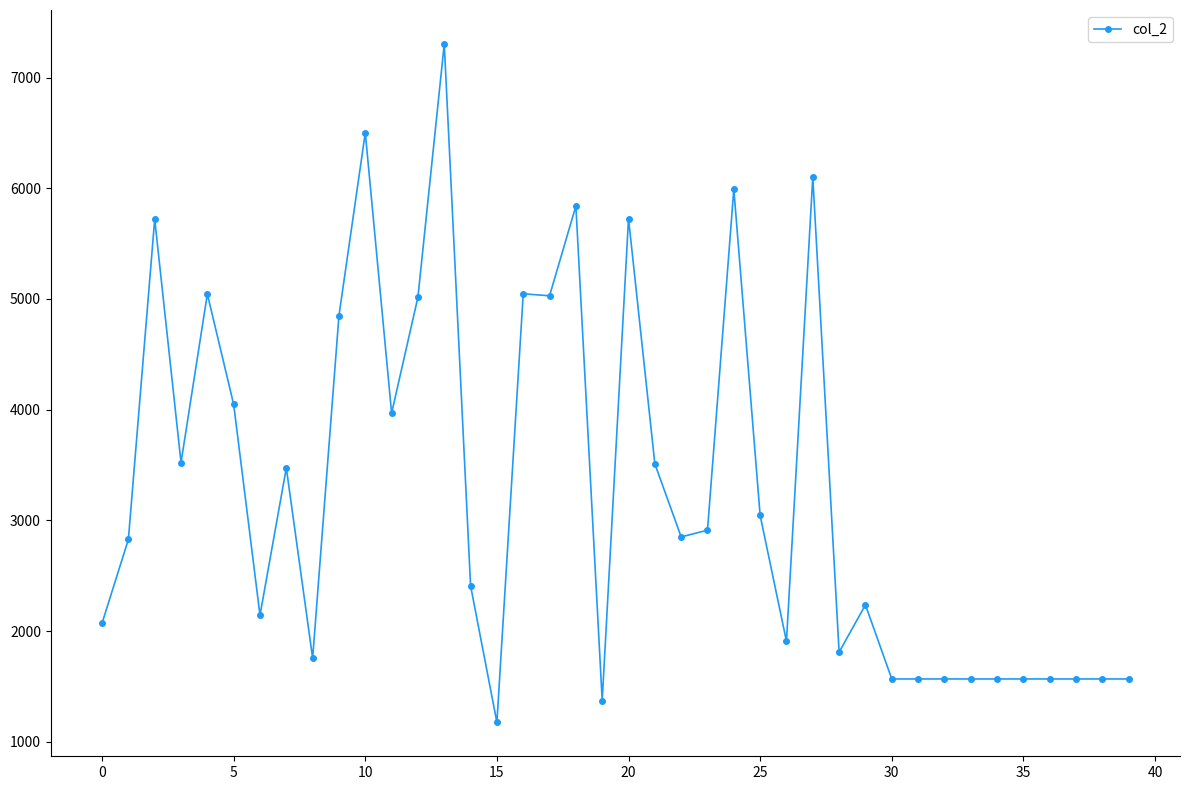

What is the value of the 27th point from the left?

1908